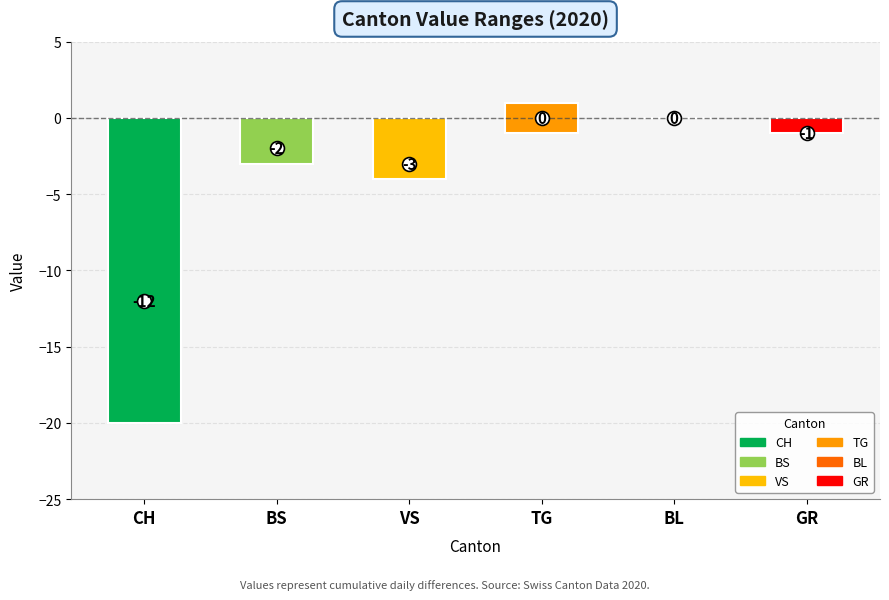

True or false: Min has a value of -1 at TG.

True